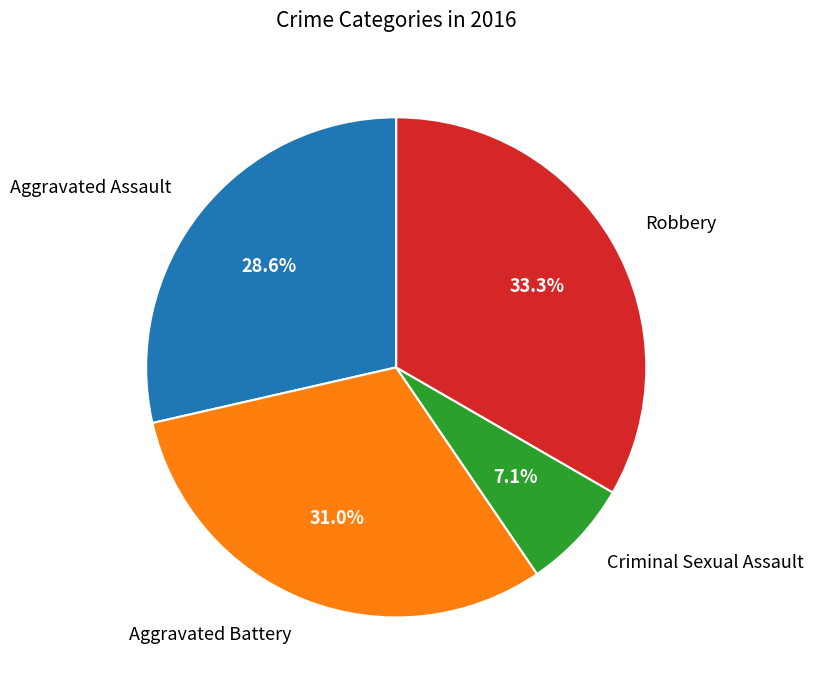

Between Aggravated Assault and Aggravated Battery, which is larger?

Aggravated Battery